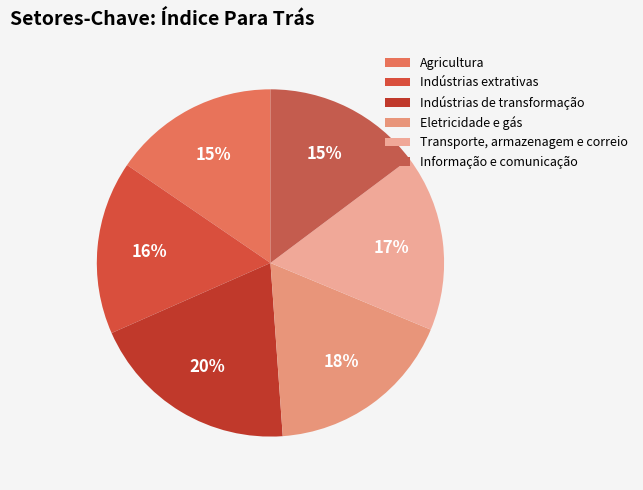

Rank the categories by value from lowest to highest.

Informação e comunicação, Agricultura, Indústrias extrativas, Transporte, armazenagem e correio, Eletricidade e gás, Indústrias de transformação